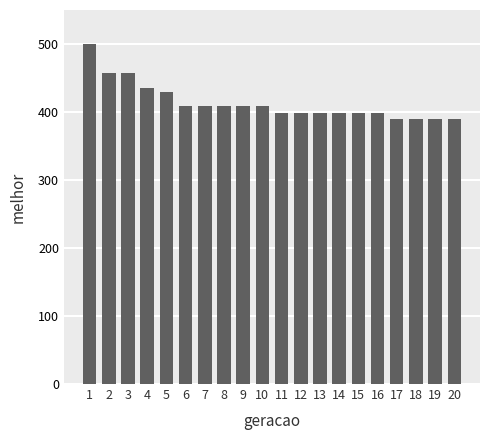

What is the change in value from 3 to 20?

-68